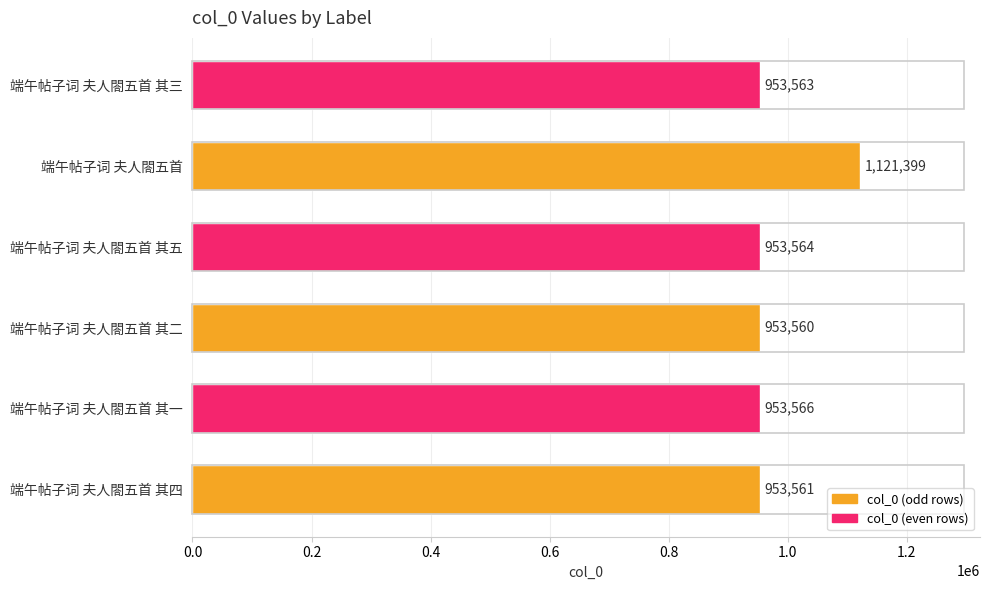

Approximately how many times larger is the value at 端午帖子词 夫人閤五首 compared to 端午帖子词 夫人閤五首 其四?

1.2